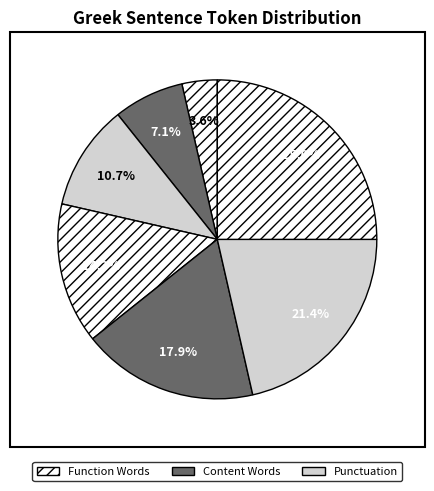

Count the number of slices in the pie.

7